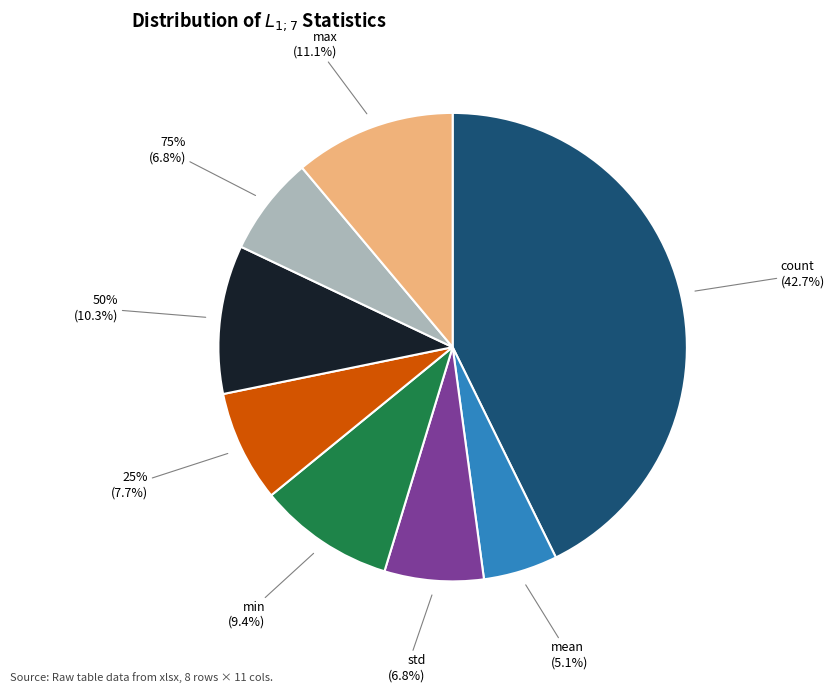

To the nearest percent, what is the average slice percentage?

13%